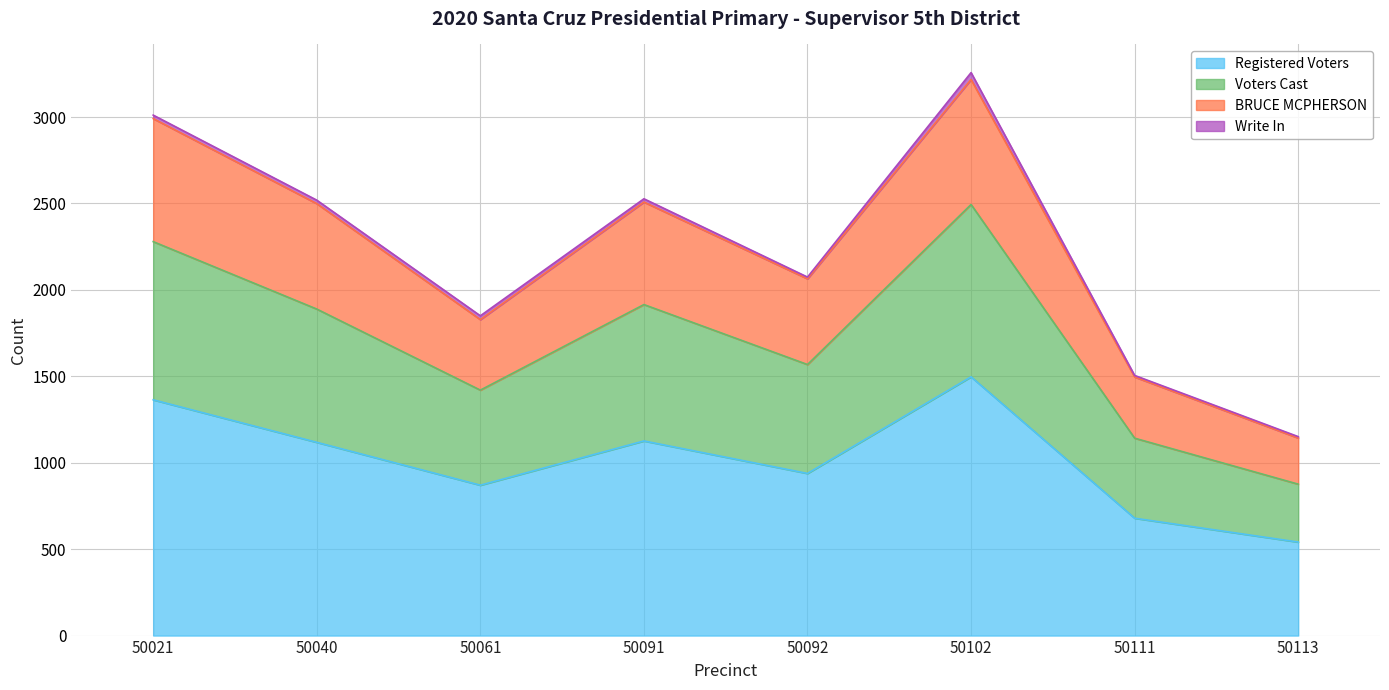

True or false: BRUCE MCPHERSON and Registered Voters cross at least once.

False